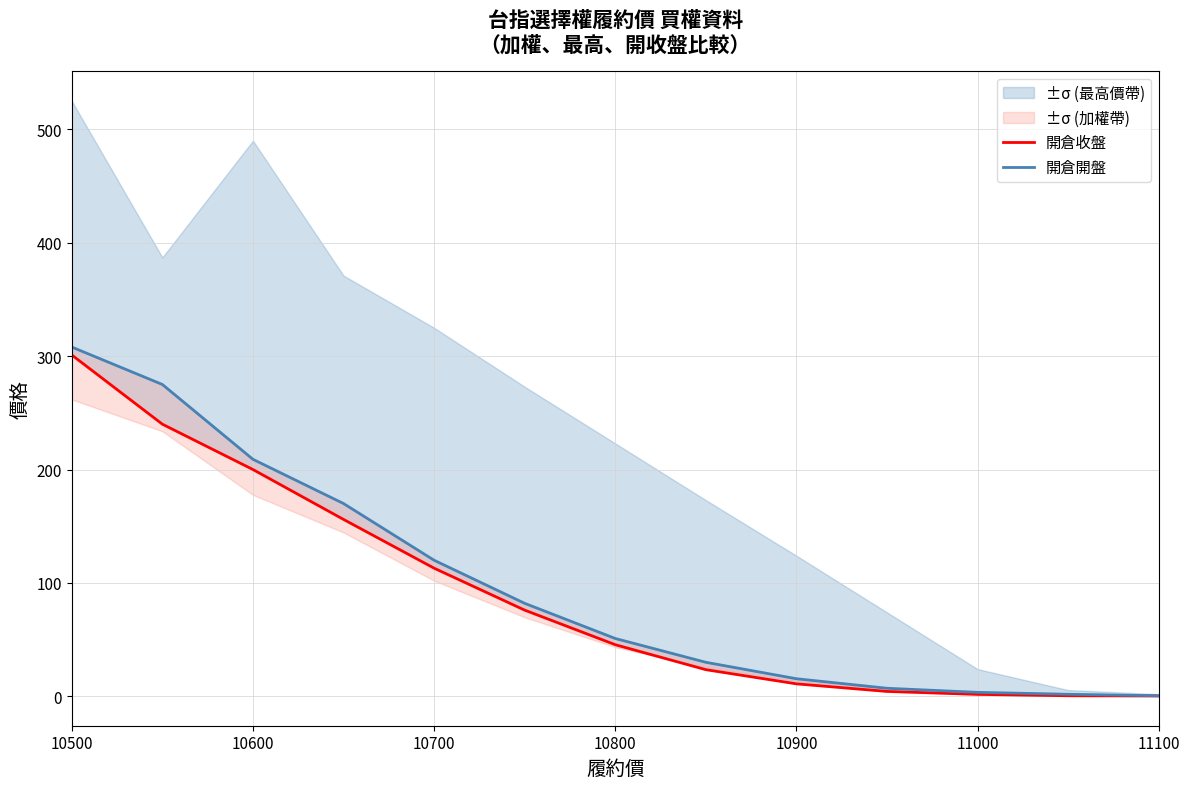

How many data points in 開倉收盤 are above 45?

7